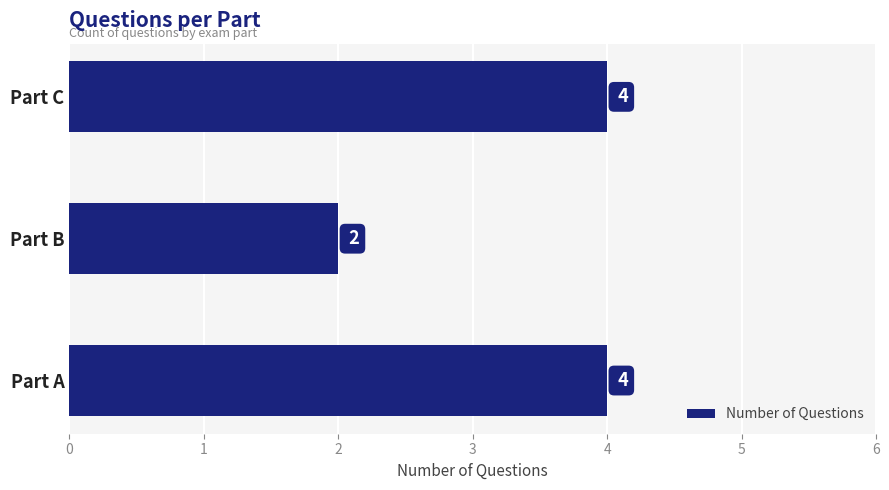

Is it true that the value at Part B is 2?

True